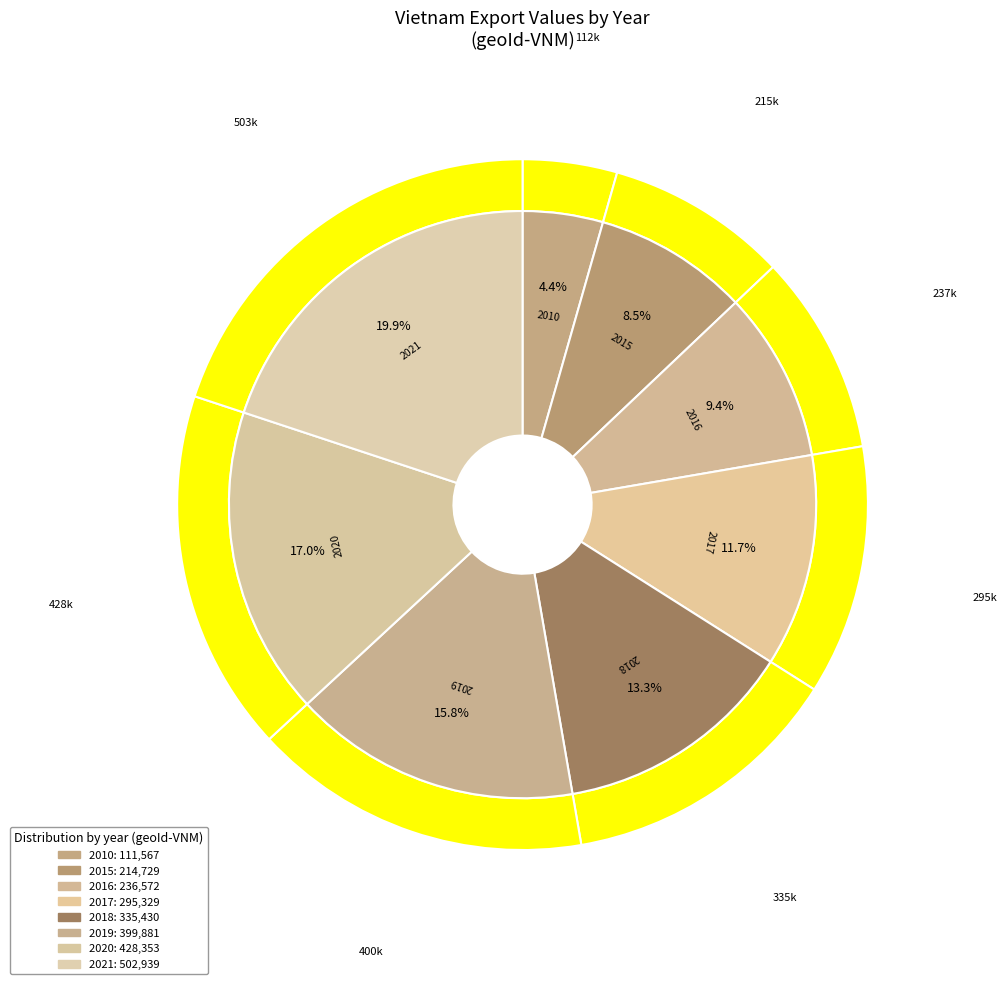

Rank the categories by value from highest to lowest.

2021, 2020, 2019, 2018, 2017, 2016, 2015, 2010